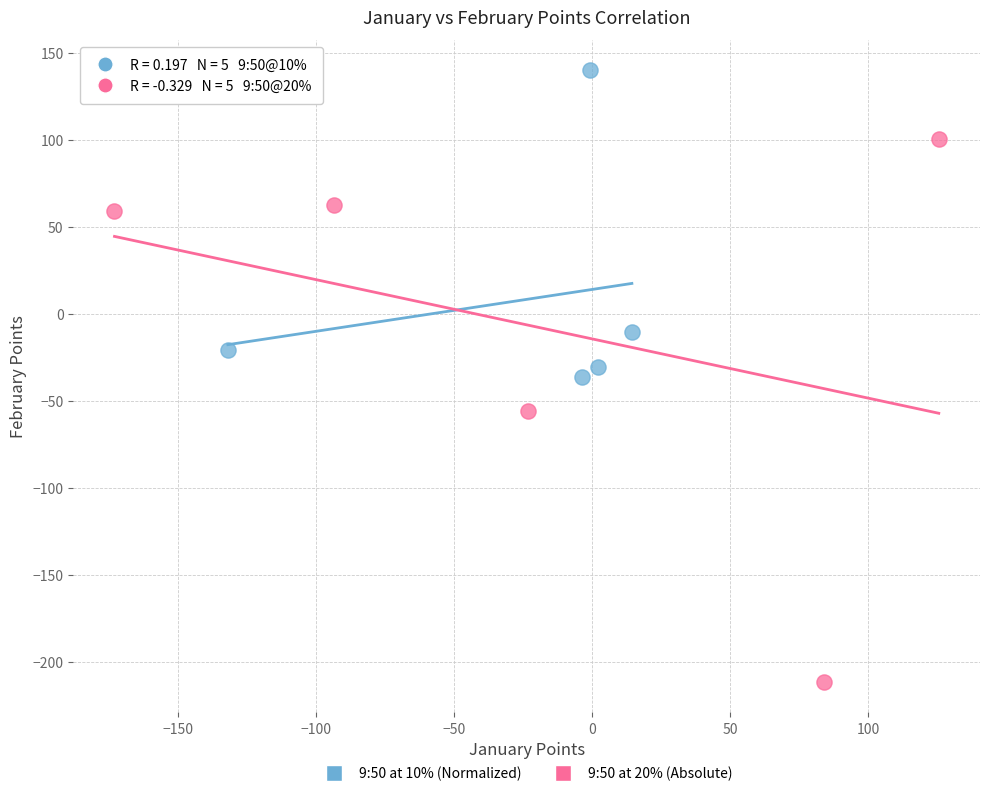

Which series contains the highest Y value?

9:50 at 10% (Normalized)